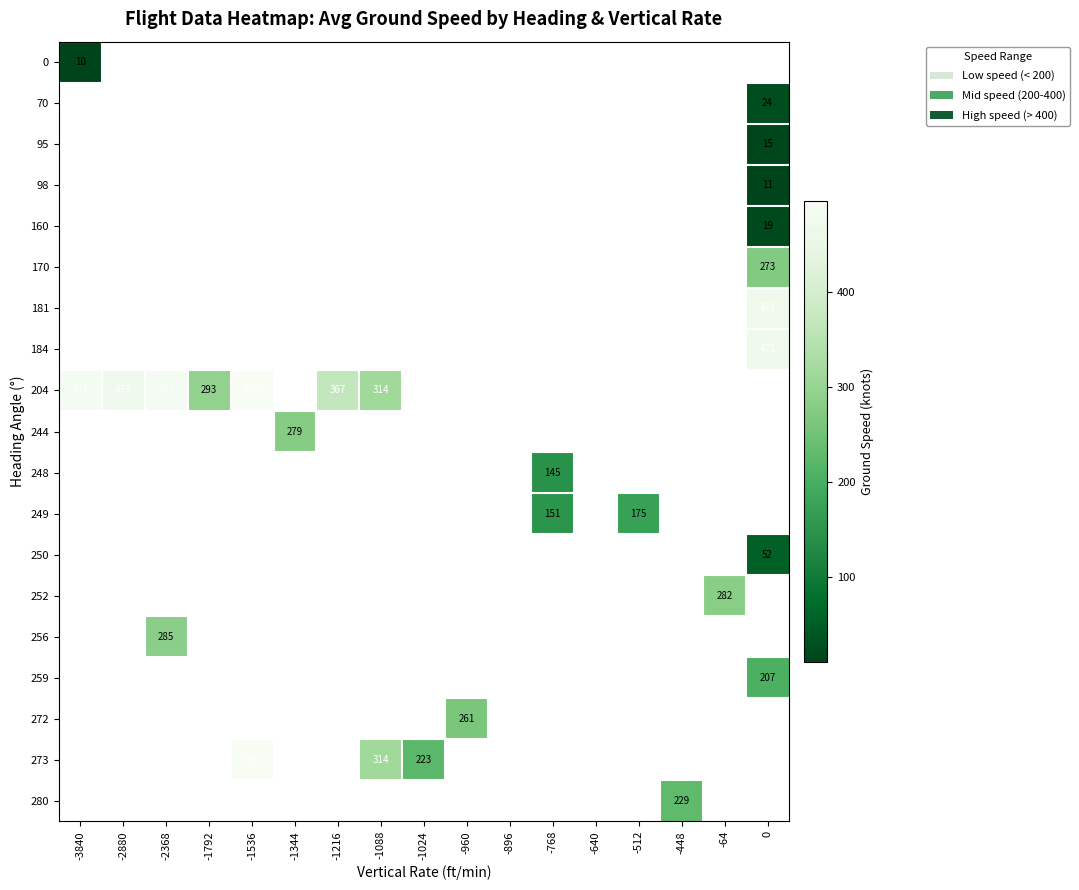

The 273 series shows 314 at -1088. True or false?

True